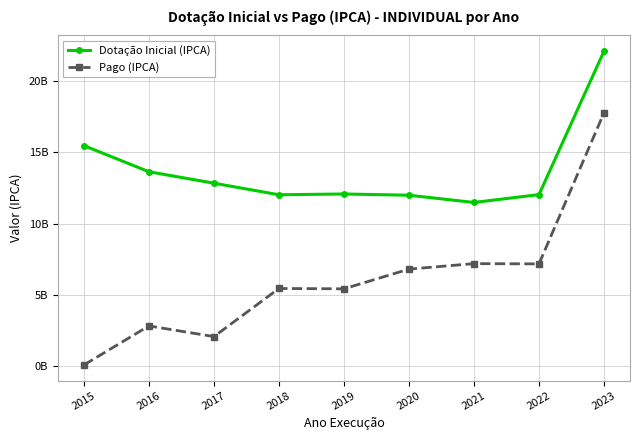

Reading right to left, extract all data points from this chart.

Dotação Inicial (IPCA): 2023=22103973430.6	2022=12029769446.9	2021=11477985552.8	2020=11987264519.5	2019=12074723521.8	2018=12020282749.8	2017=12832560991.5	2016=13637002526.6	2015=15470583826.4
Pago (IPCA): 2023=17778028764.1	2022=7164569431.8	2021=7183561187.3	2020=6797780356.5	2019=5413495254.9	2018=5438015034.5	2017=2059857120.7	2016=2808331817.6	2015=68128739.2